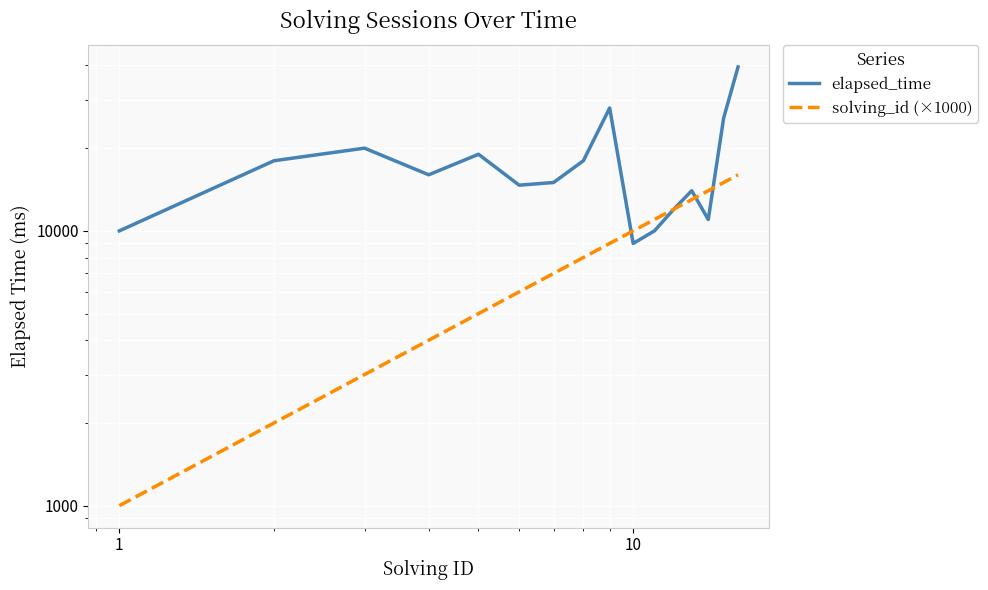

What is the minimum value for solving_id (×1000)?

1000